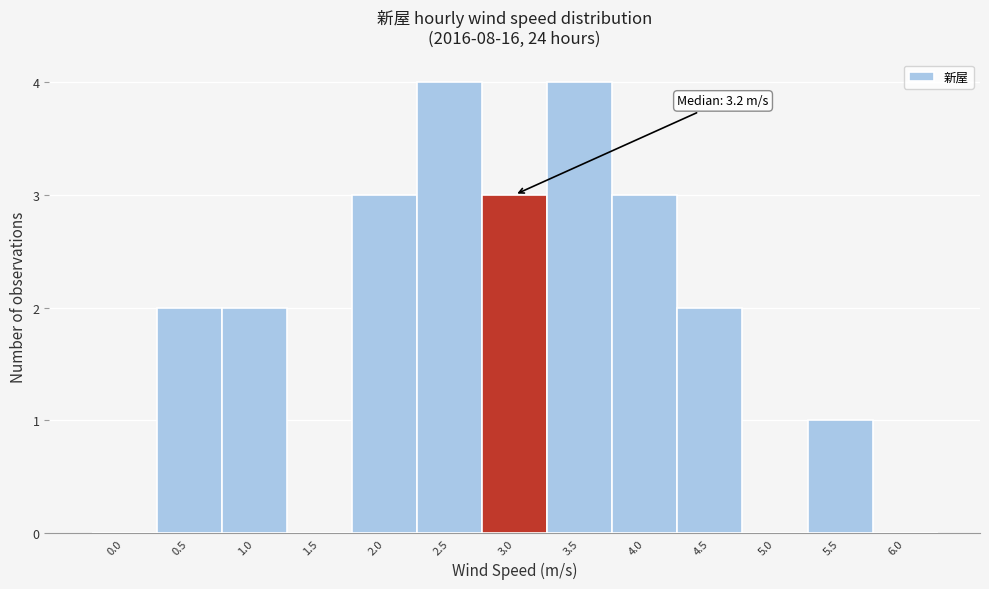

Reading right to left, extract all data points from this chart.

6.0=0	5.5=1	5.0=0	4.5=2	4.0=3	3.5=4	3.0=3	2.5=4	2.0=3	1.5=0	1.0=2	0.5=2	0.0=0